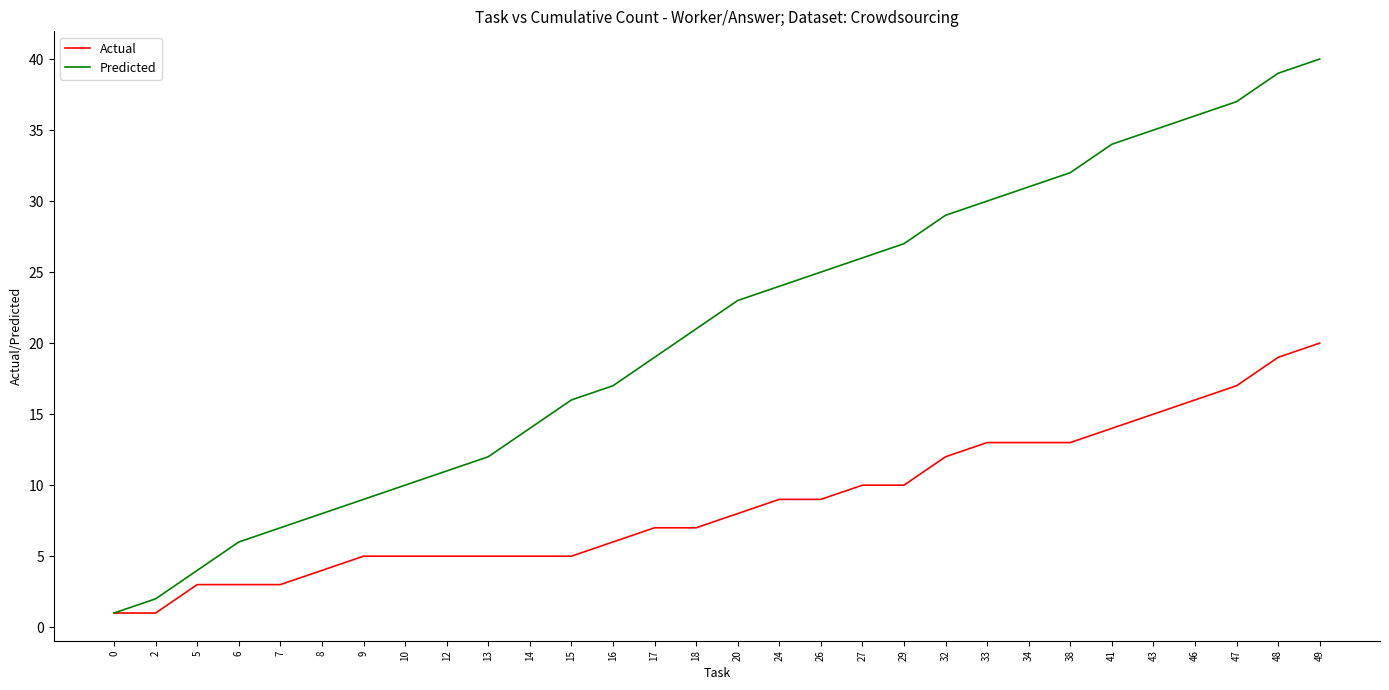

List the labels in order of Predicted value, largest first.

49, 48, 47, 46, 43, 41, 38, 34, 33, 32, 29, 27, 26, 24, 20, 18, 17, 16, 15, 14, 13, 12, 10, 9, 8, 7, 6, 5, 2, 0